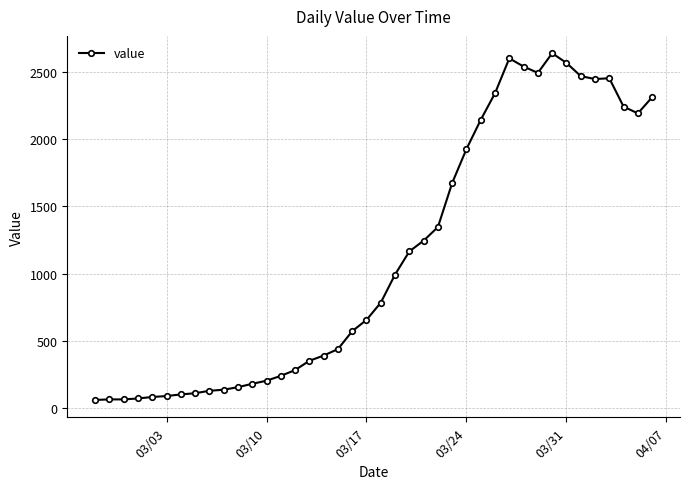

What is the value of the 28th point from the left?

2143